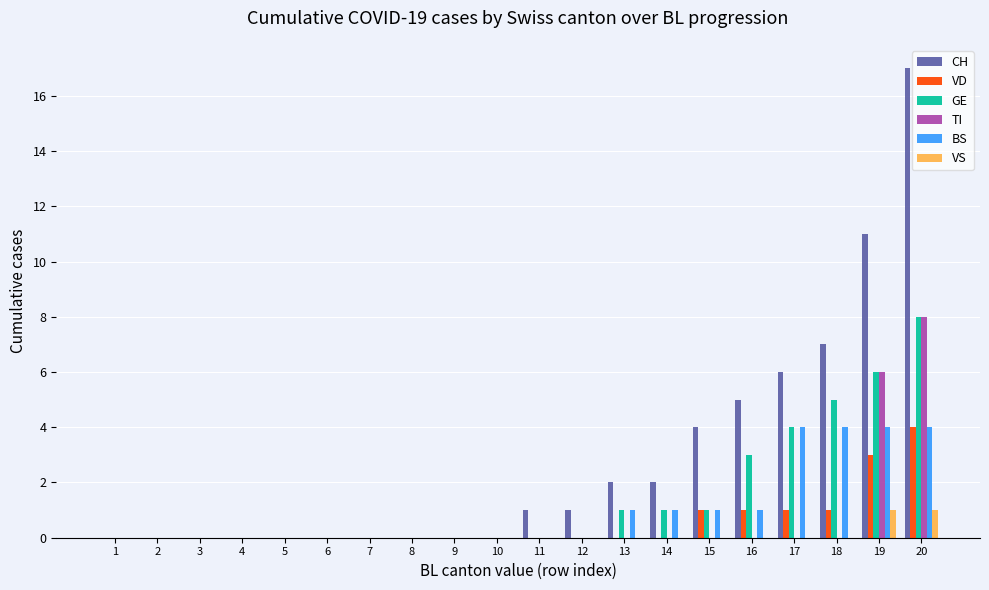

How many categories are shown in the chart?

20